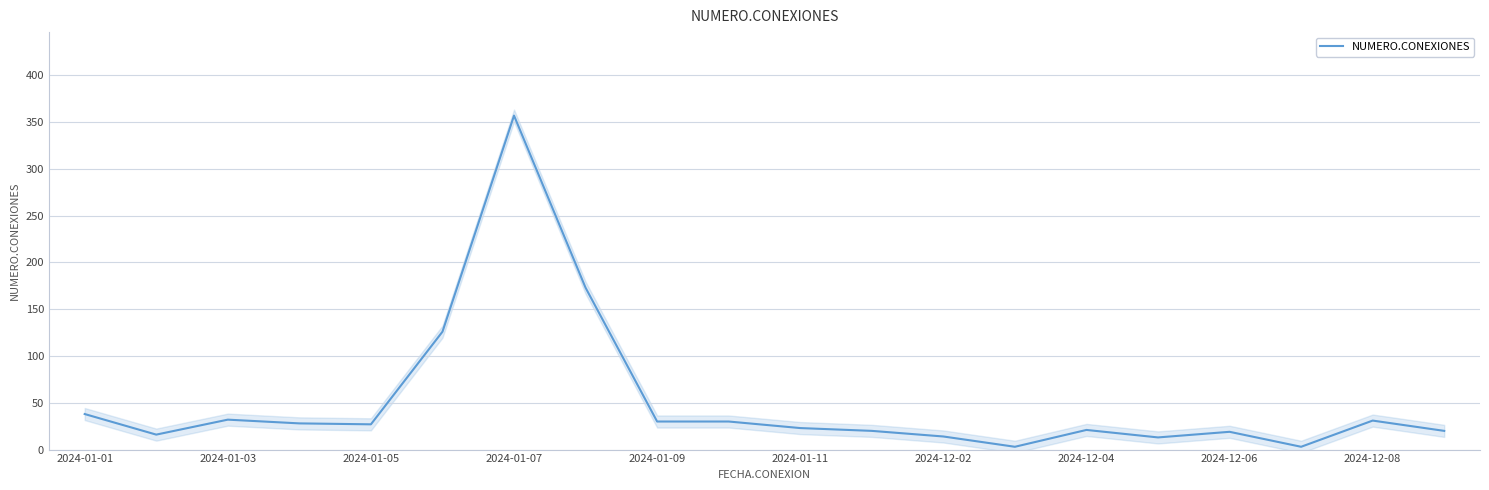

What is the maximum value for NUMERO.CONEXIONES?

357